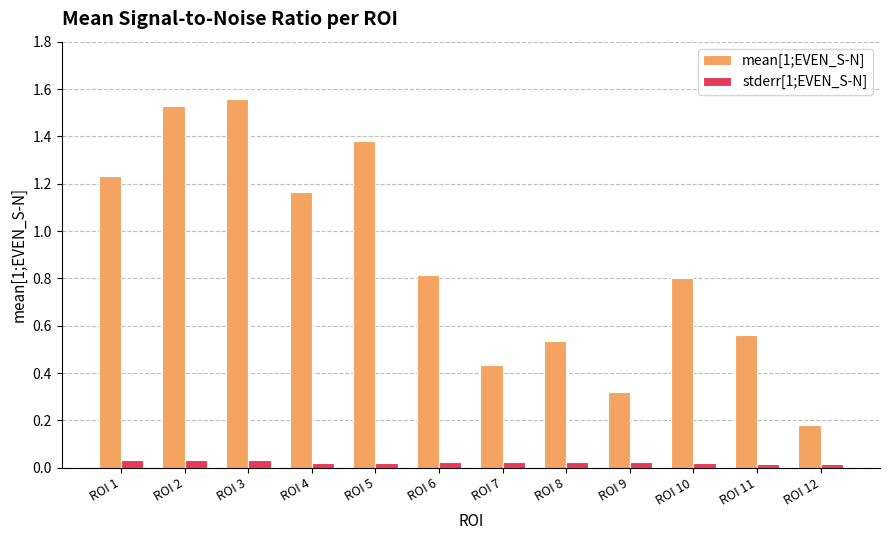

What is the sum of all mean[1;EVEN_S-N] values?

10.5